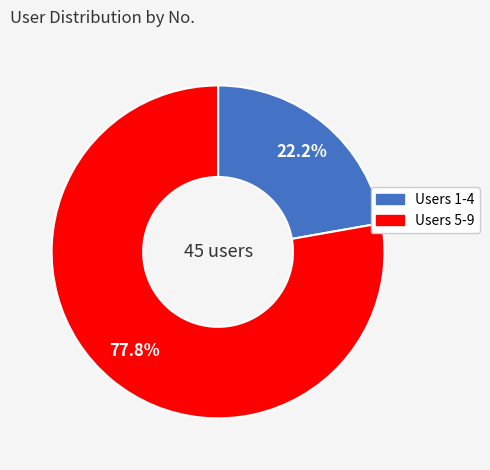

Is there a majority slice in this chart?

Yes